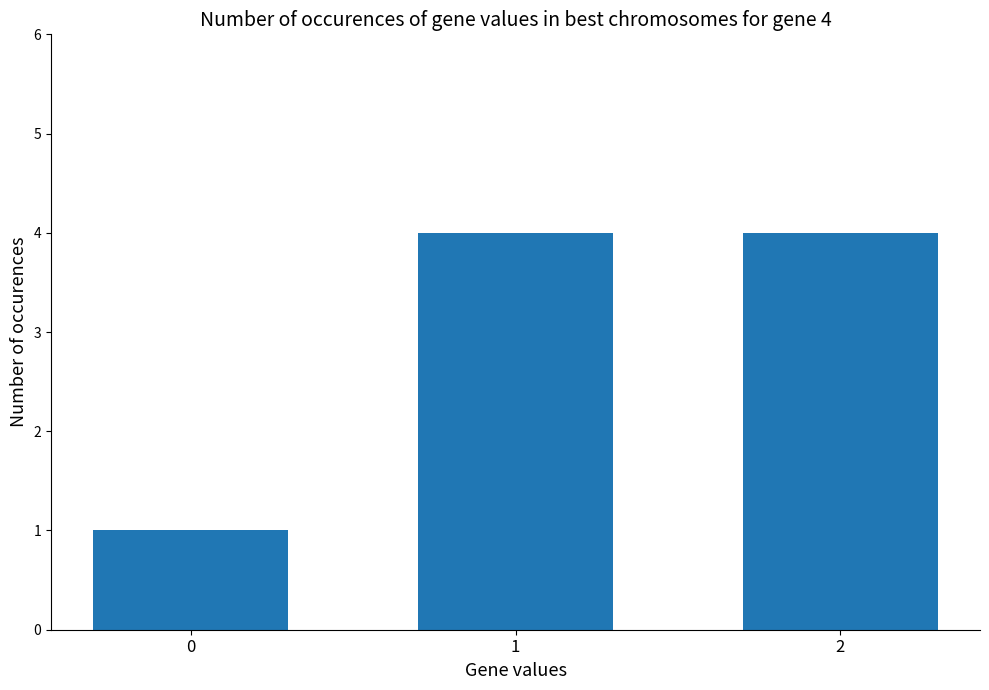

What is the average value?

3